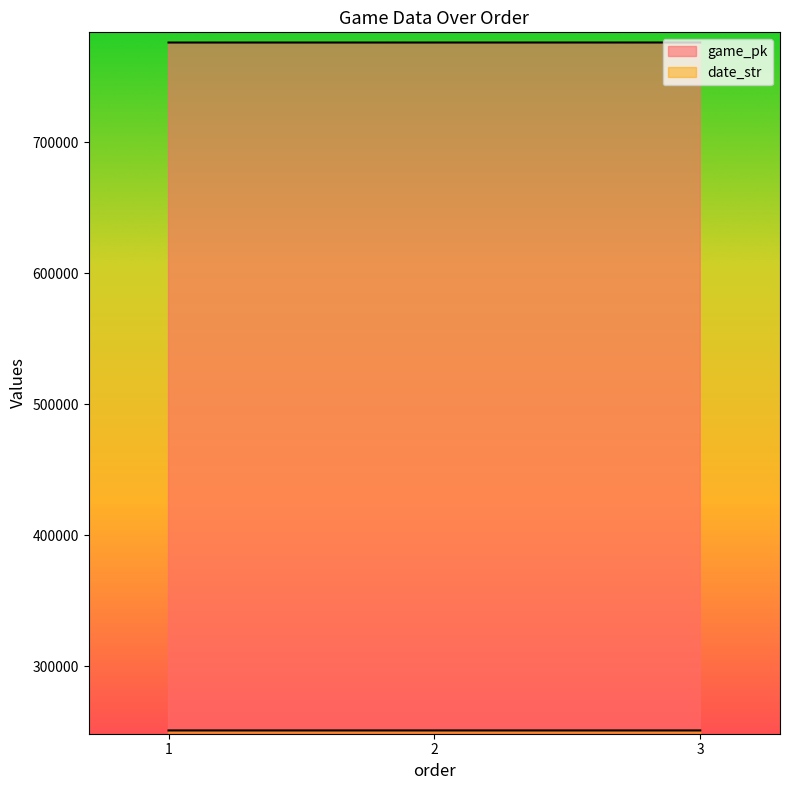

At which category does the chart reach its minimum across all series?

3